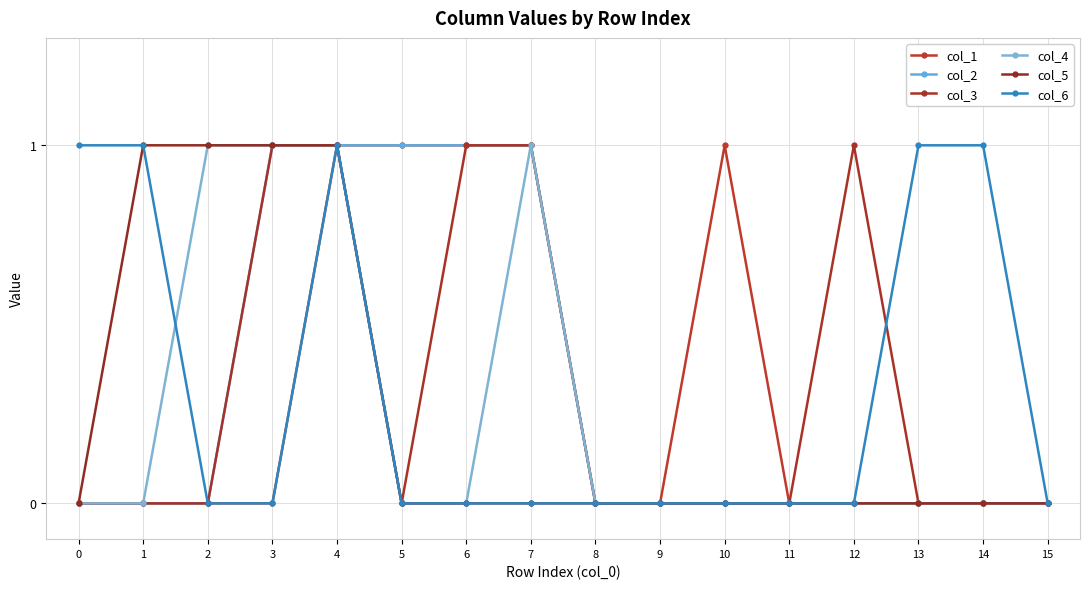

What is the spread (max minus min) of values at 7?

1